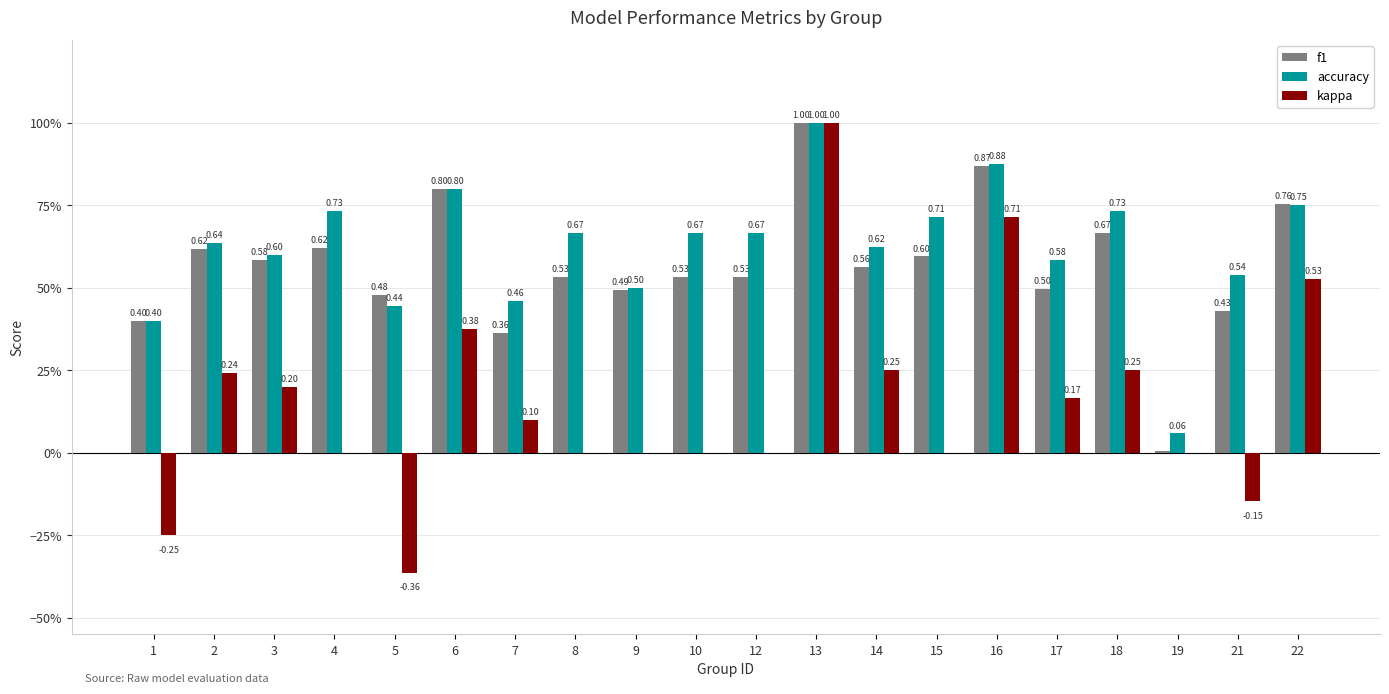

Reading right to left, what are all the values shown in this chart?

f1: 0.8	0.4	0.0	0.7	0.5	0.9	0.6	0.6	1.0	0.5	0.5	0.5	0.5	0.4	0.8	0.5	0.6	0.6	0.6	0.4
accuracy: 0.8	0.5	0.1	0.7	0.6	0.9	0.7	0.6	1.0	0.7	0.7	0.5	0.7	0.5	0.8	0.4	0.7	0.6	0.6	0.4
kappa: 0.5	-0.1	0.0	0.3	0.2	0.7	0.0	0.2	1.0	0.0	0.0	0.0	0.0	0.1	0.4	-0.4	0.0	0.2	0.2	-0.2